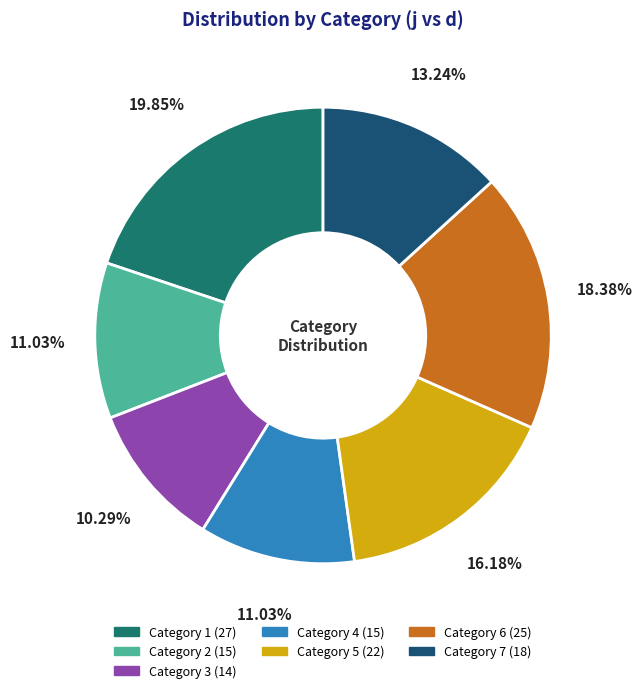

Does any single category account for the majority?

No